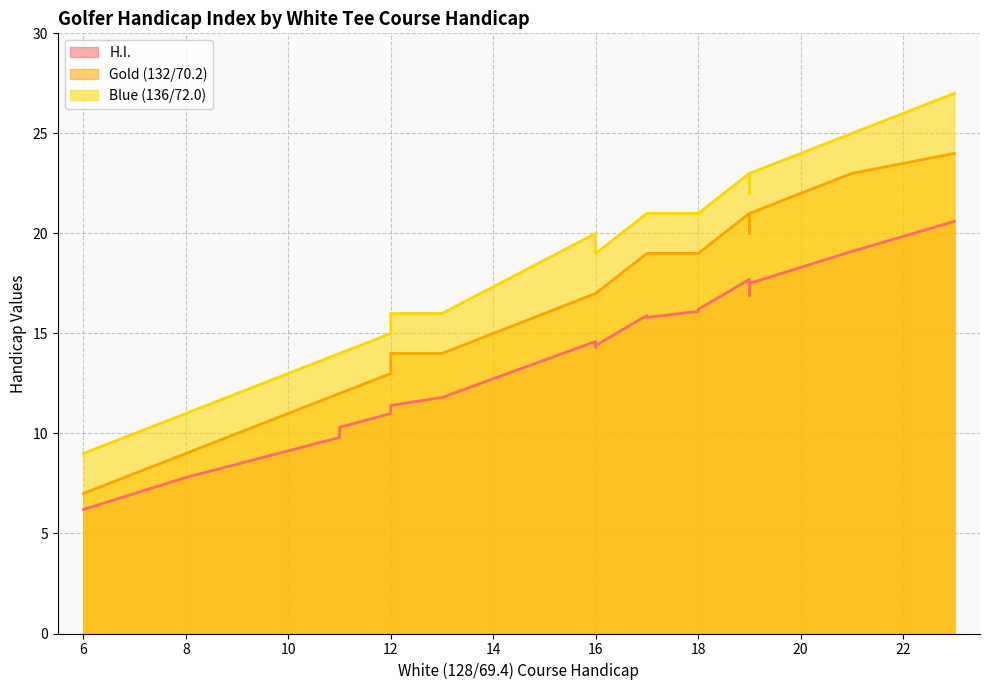

What are all the series names shown in the legend?

H.I., Gold (132/70.2), Blue (136/72.0)